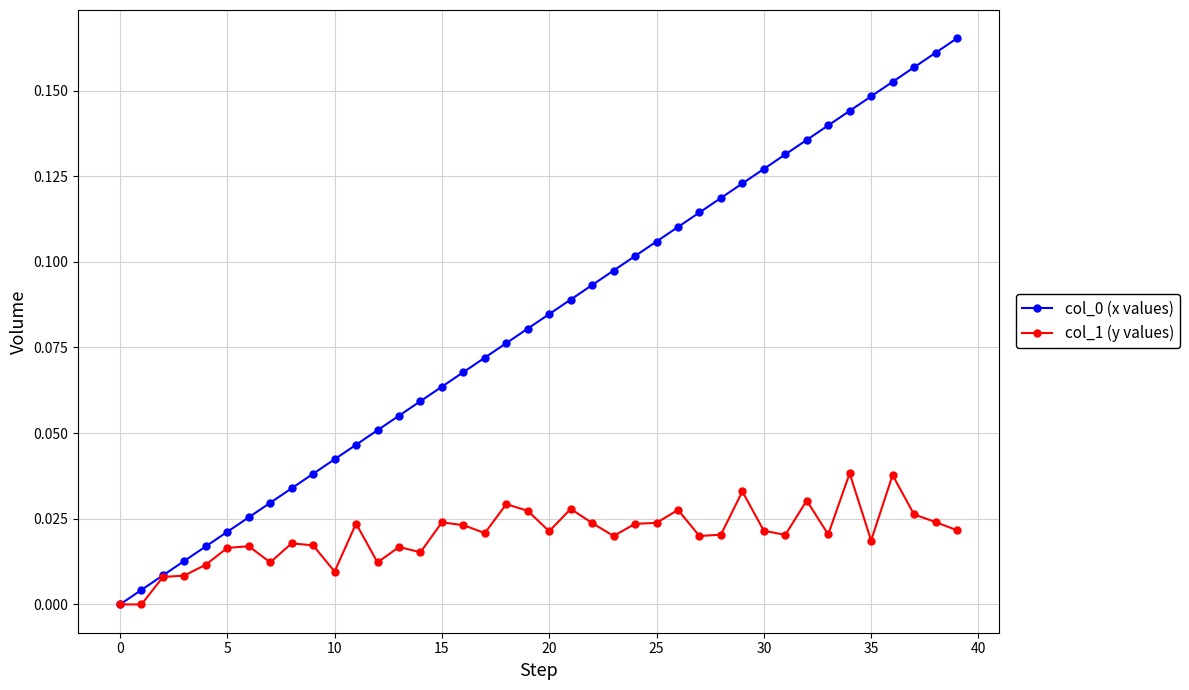

True or false: col_1 (y values) has more than 0 interior local peaks.

True